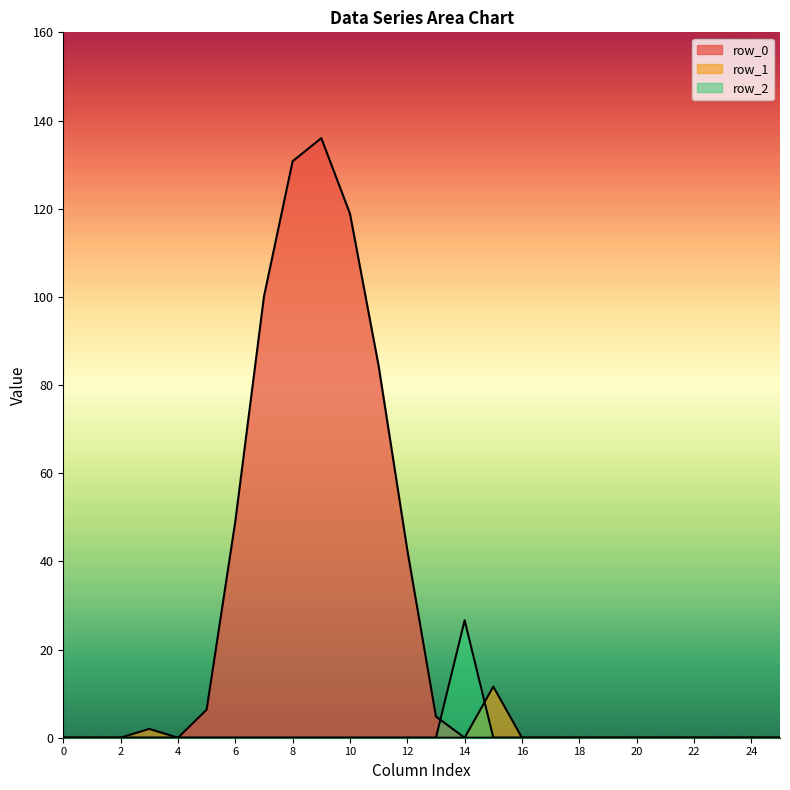

True or false: row_1 has a value of -6.8 at 6.

False